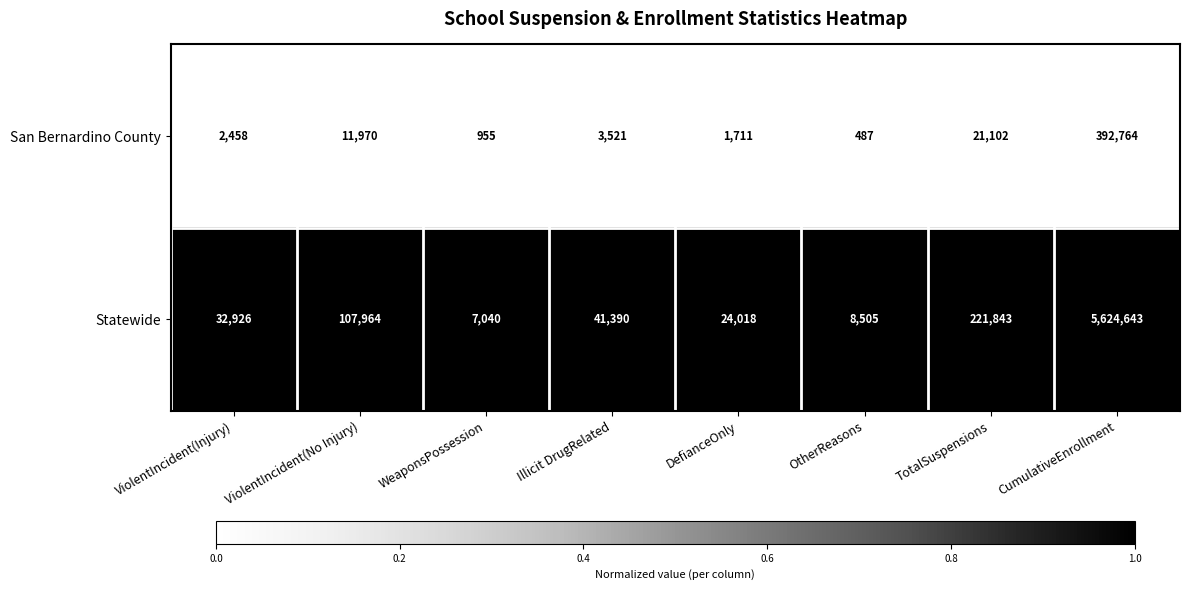

At TotalSuspensions, list the series in order from smallest to largest.

San Bernardino County, Statewide